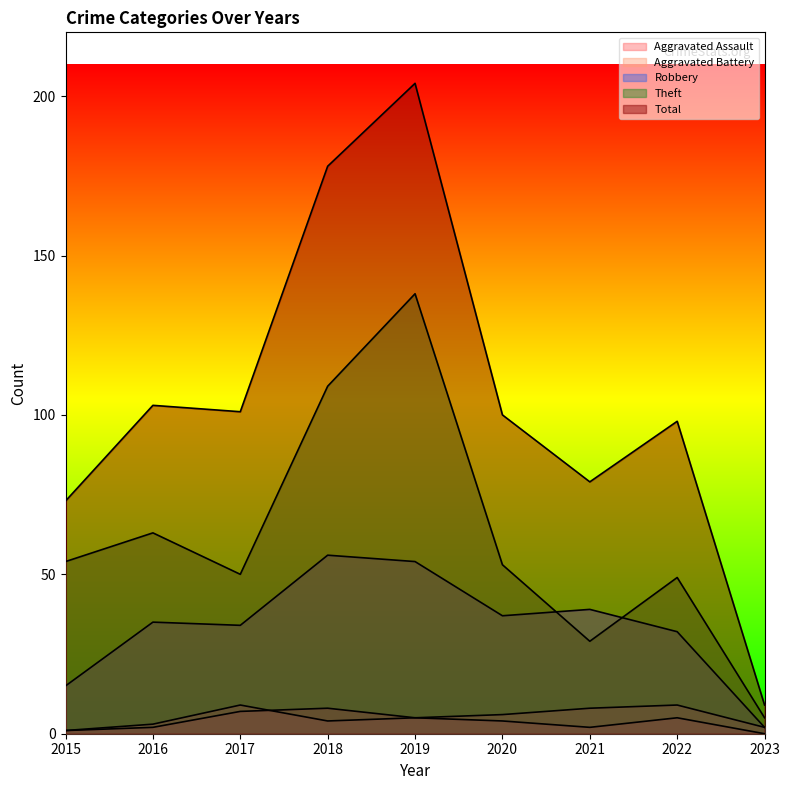

At 2015, list the series in order from smallest to largest.

Aggravated Assault, Aggravated Battery, Robbery, Theft, Total